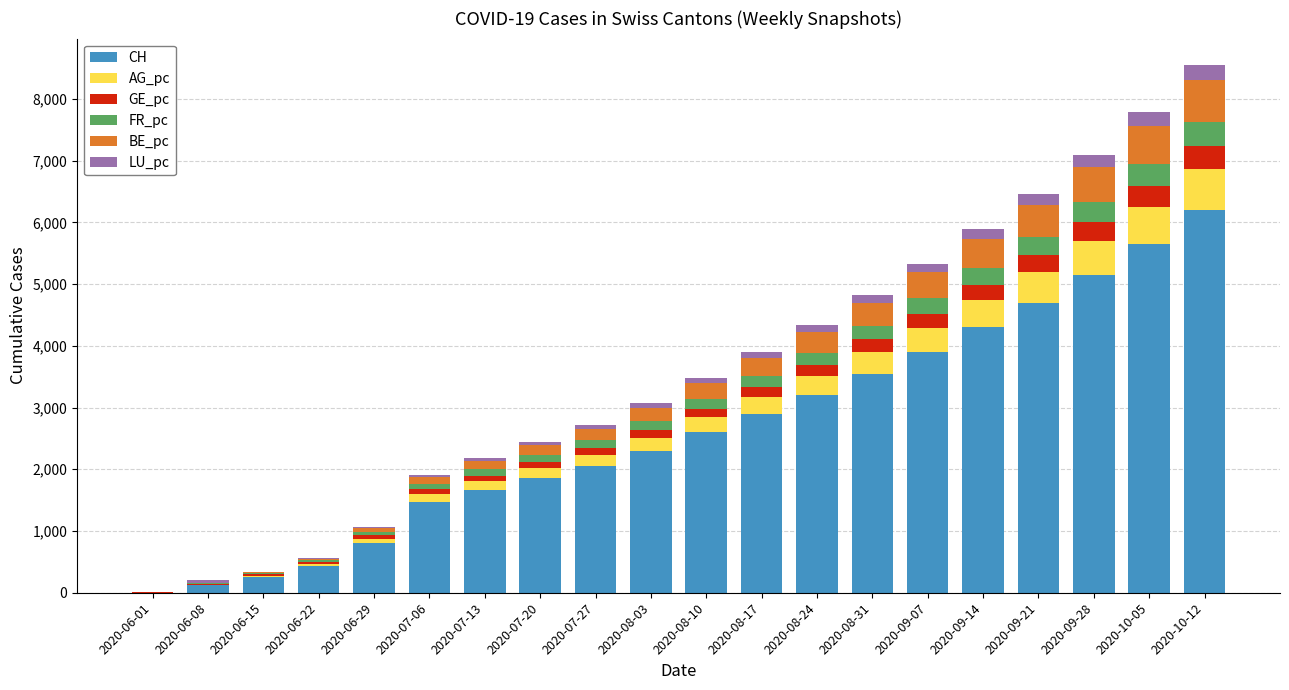

The BE_pc series shows 136 at 2020-07-13. True or false?

True